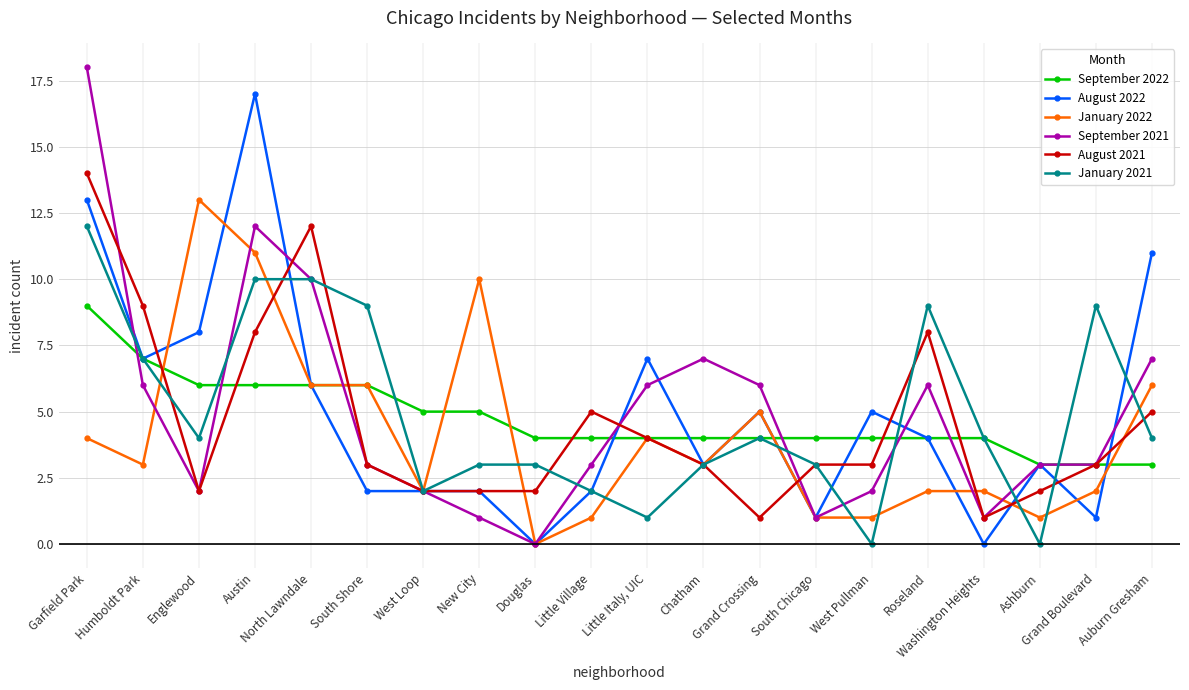

List the series in order of their peak value, highest first.

September 2021, August 2022, August 2021, January 2022, January 2021, September 2022